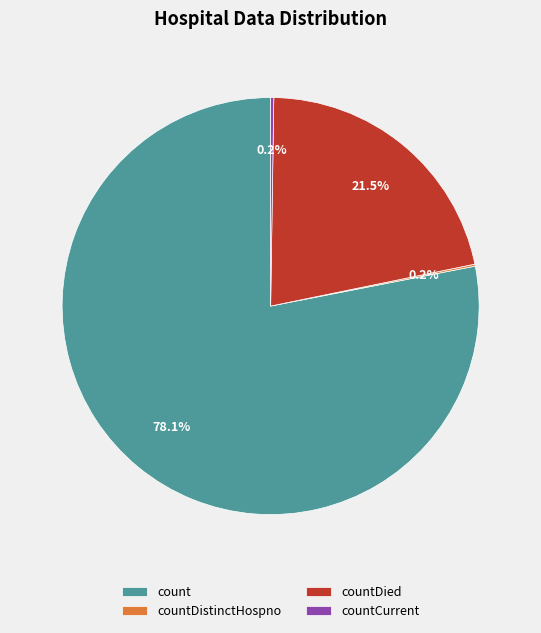

To the nearest percent, what is the difference between the largest and smallest slice percentages?

78%